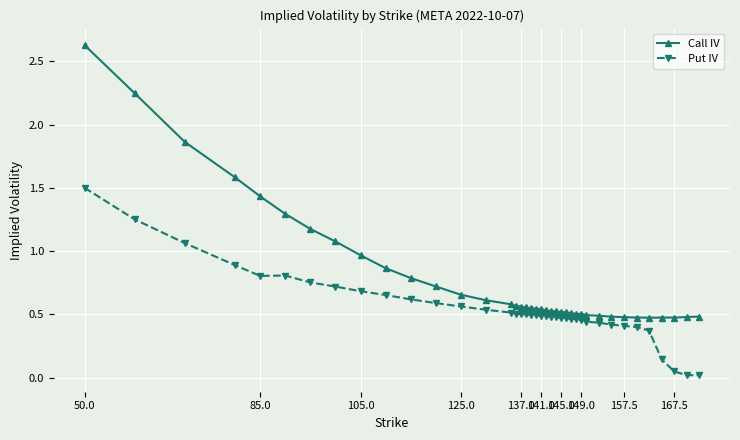

What is the difference between the second highest and second lowest values in the Put IV series?

1.2